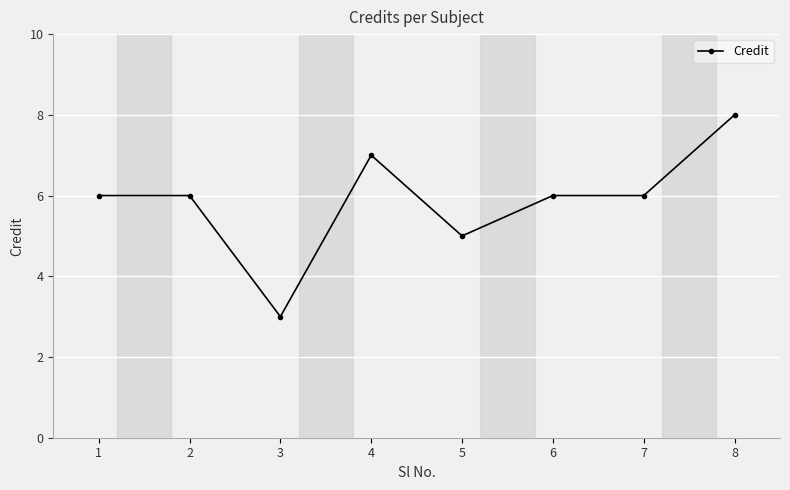

Is it true that the value at 1 is 10?

False